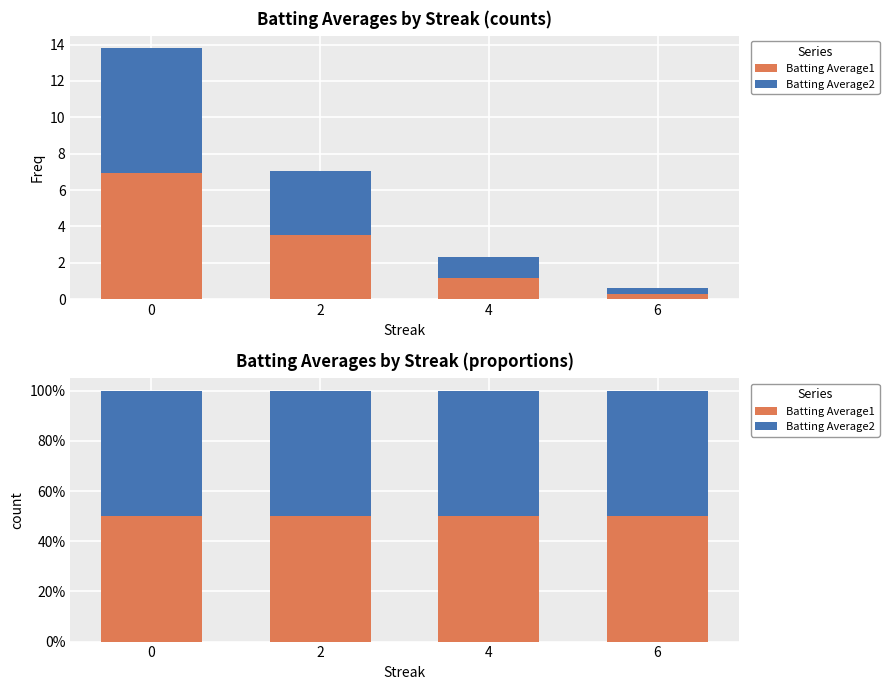

What is the sum of the Batting Average2 values at 0 and 6?

1.0